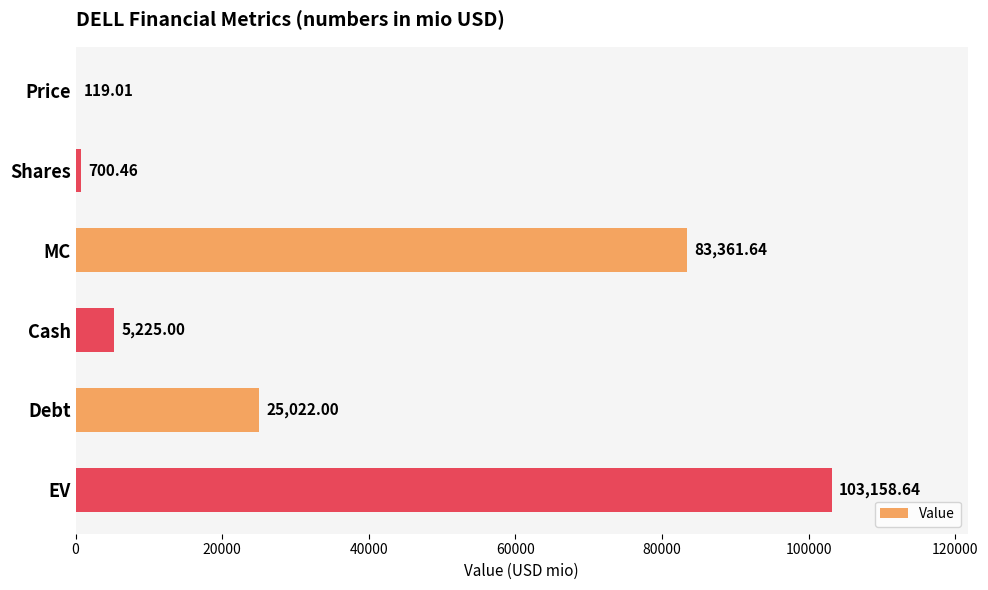

What is the sum of the values at Cash and EV?

108383.6